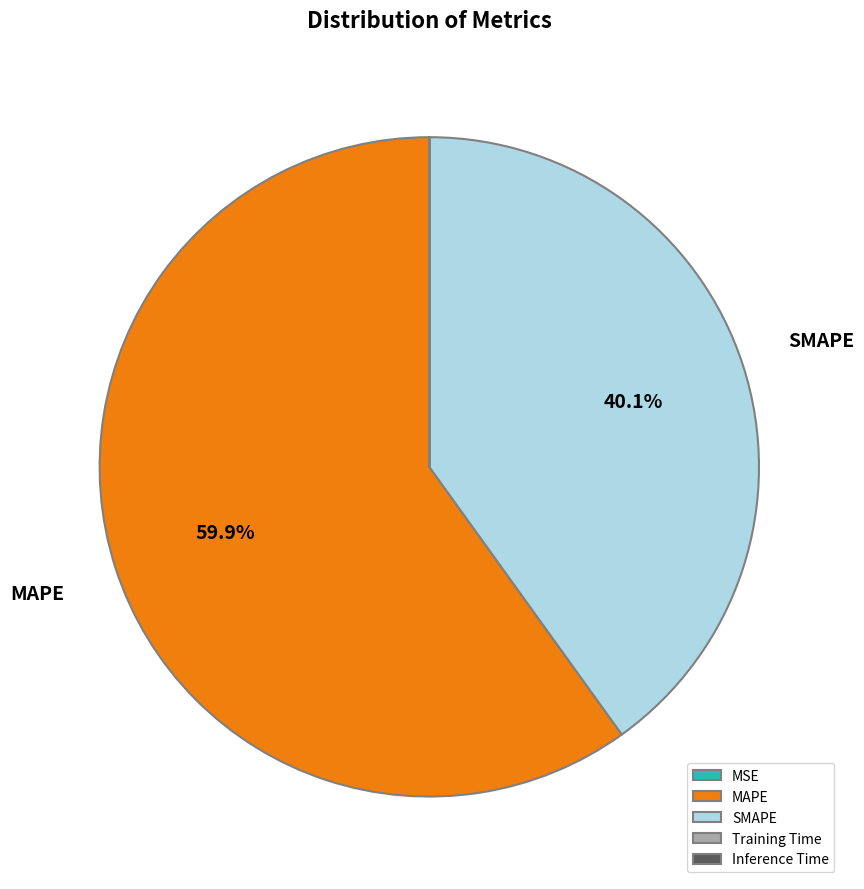

What portion of the pie excludes SMAPE?

59.9%